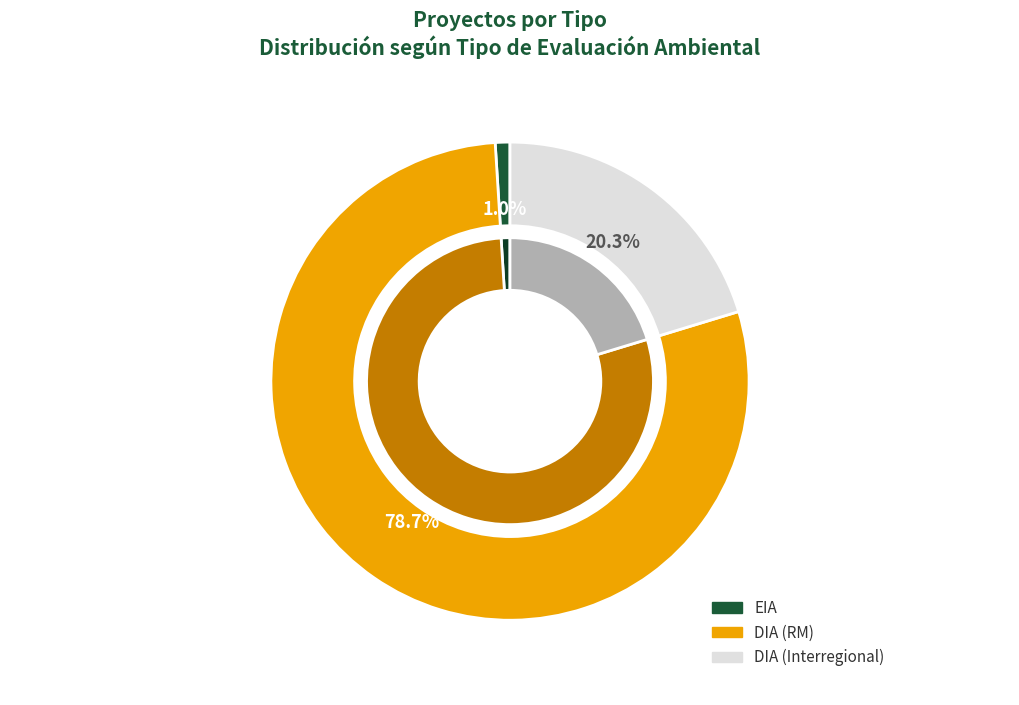

What is the ratio of the value at DIA to the value at EIA?

79.5